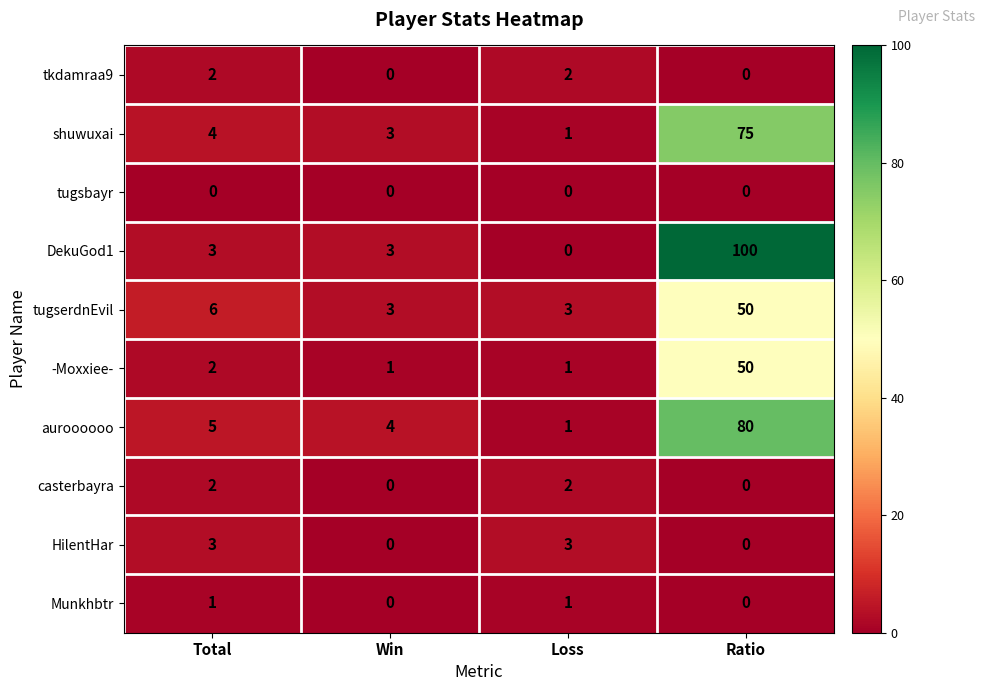

The HilentHar series shows 4 at Total. True or false?

False